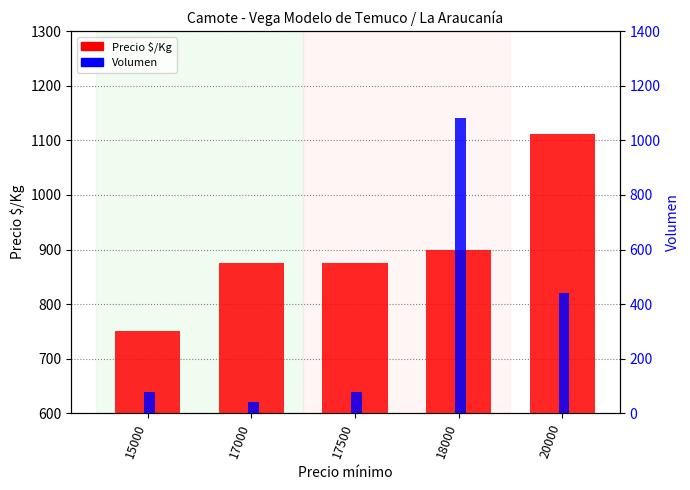

Reading left to right, list all the values displayed in this chart.

Precio $/Kg: 750	875	875	900	1111
Volumen: 80	40	80	1080	440